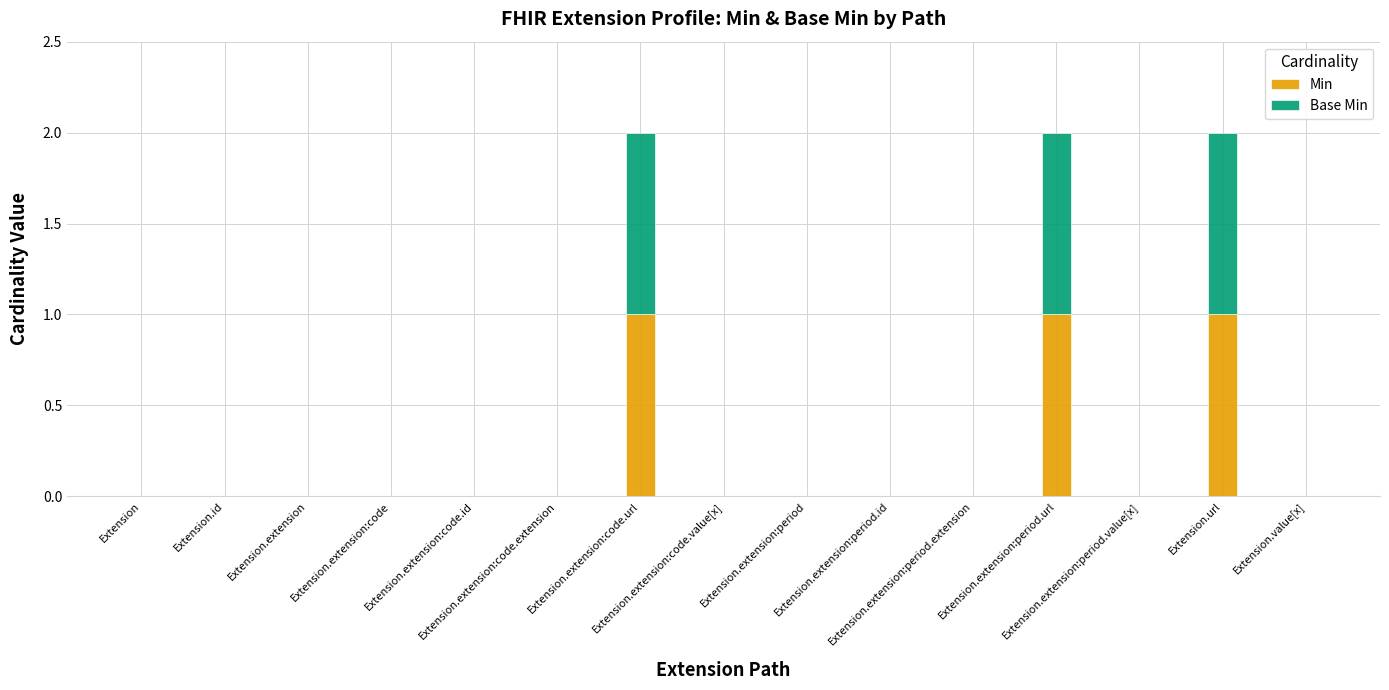

What is the sum of all Min values?

3